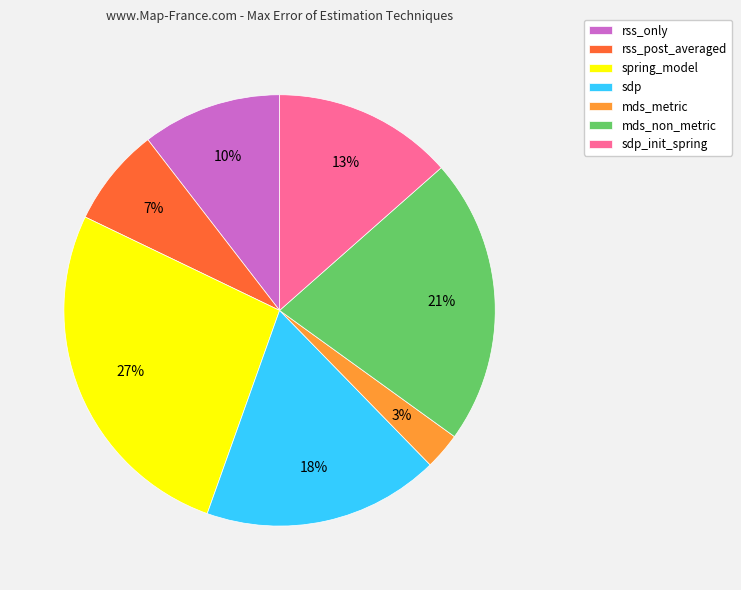

Between mds_metric and rss_post_averaged, which is larger?

rss_post_averaged